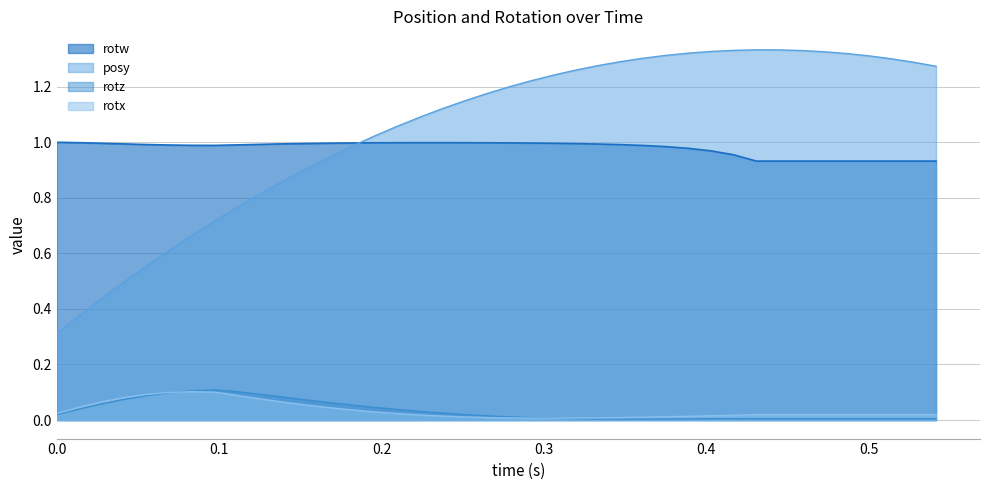

Which series has the largest range (max minus min)?

posy